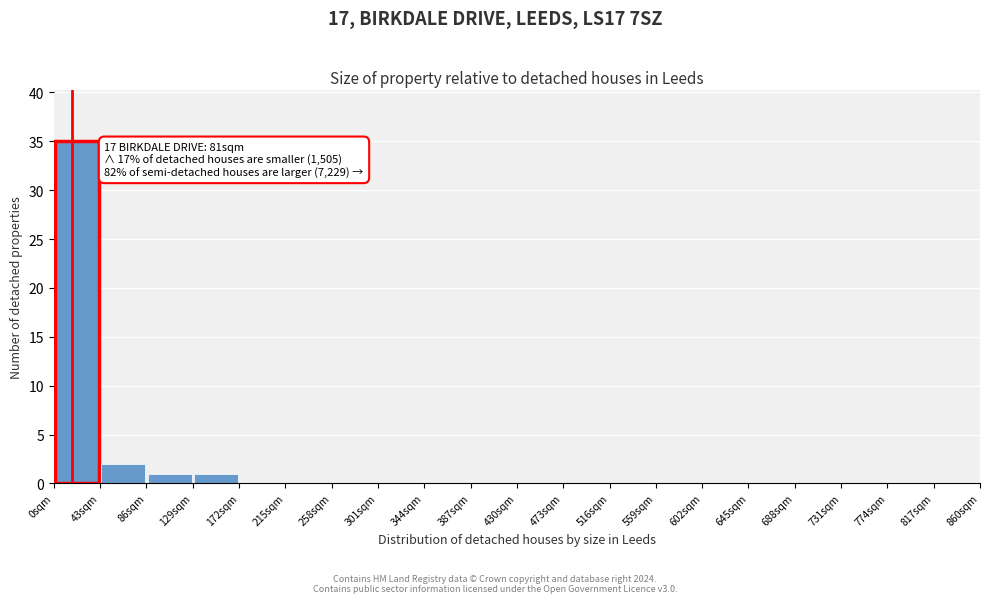

Which range on the x-axis has the tallest bar?

0 to 43